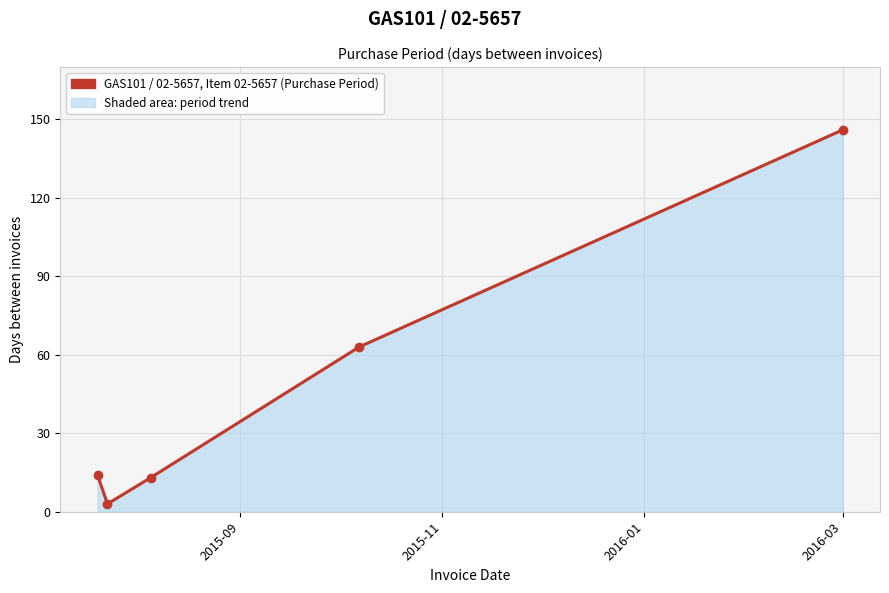

How many interior local valleys (lower than both neighbors) does the data have?

1